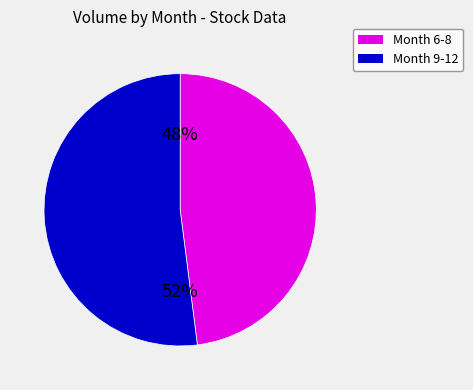

Do Month 6-8 and Month 9-12 together represent more than half of the pie?

Yes